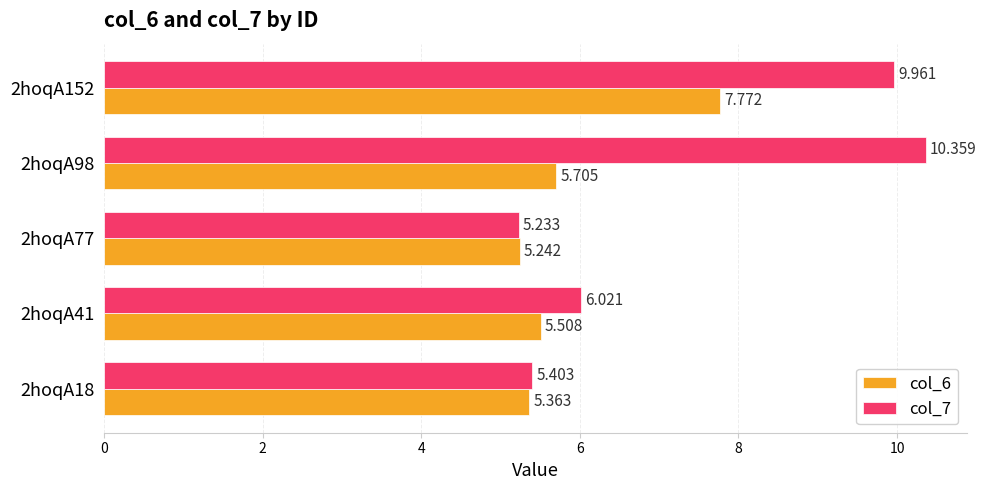

Is the value of col_7 at 2hoqA77 greater than the value of col_6 at 2hoqA98?

No